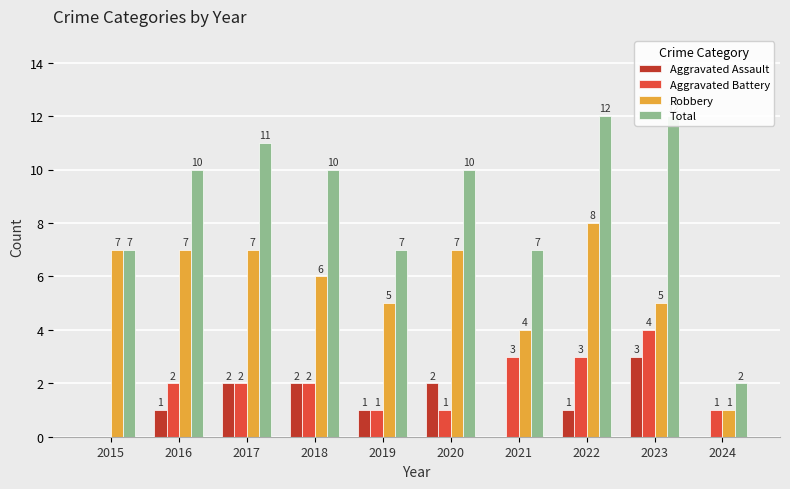

What is the value of the Total bar at the 1st from the left?

7